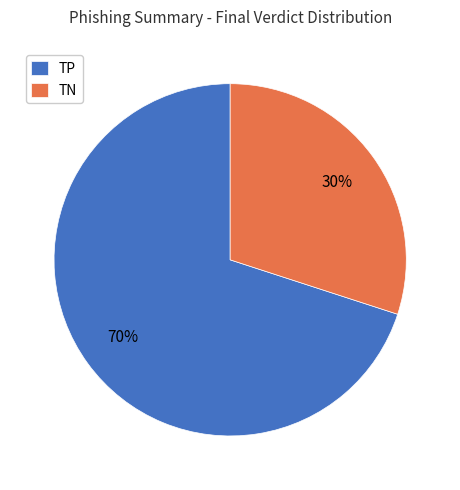

Count the number of slices in the pie.

2